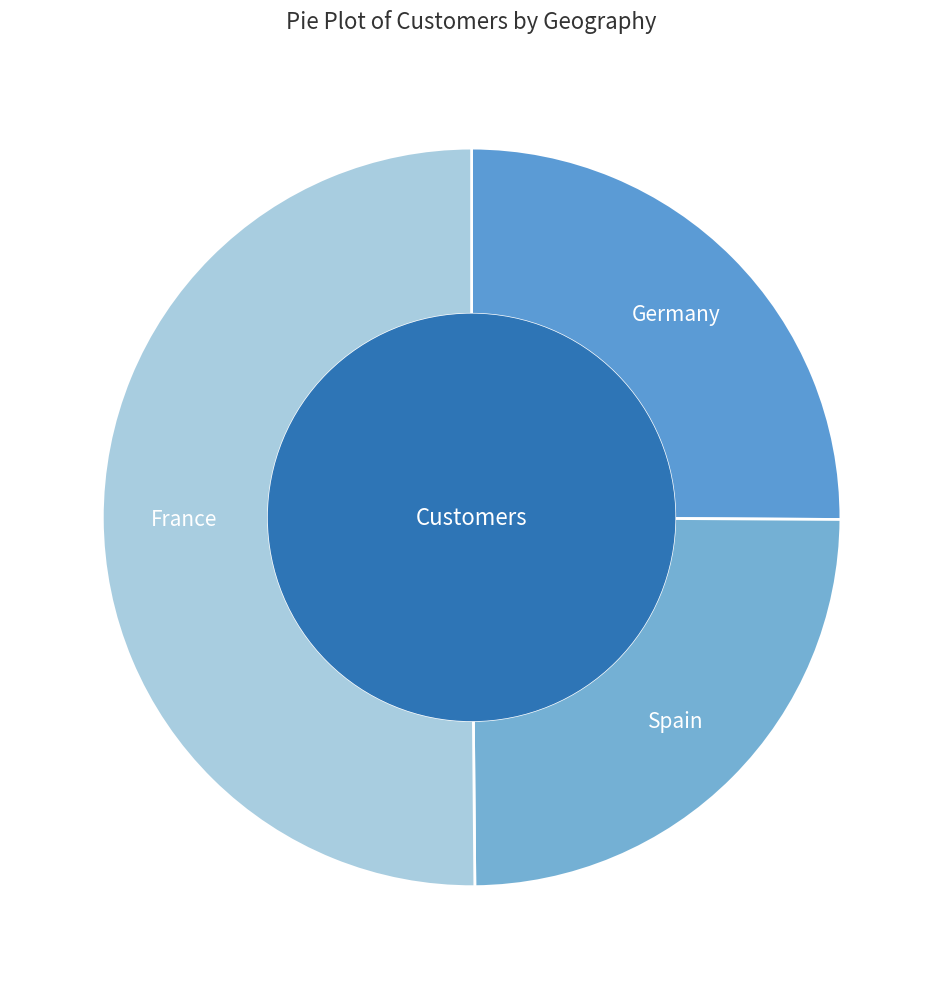

Count the number of slices in the pie.

3